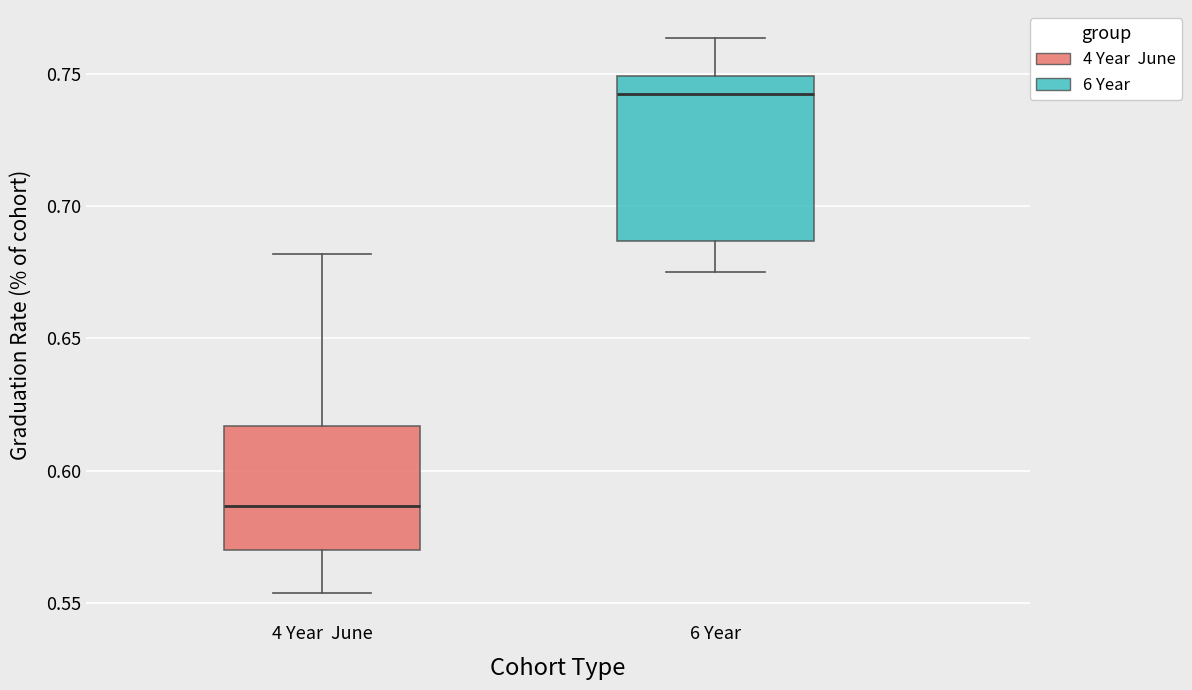

Reading left to right, read every box against the y-axis: the position of its median line, the range the box covers, and the ends of its whiskers. The values are not printed on the chart, so give them approximately, as read against the axis.

4 Year June: median 0.585, box 0.570 to 0.615, whiskers 0.555 to 0.680
6 Year: median 0.740, box 0.685 to 0.750, whiskers 0.675 to 0.765